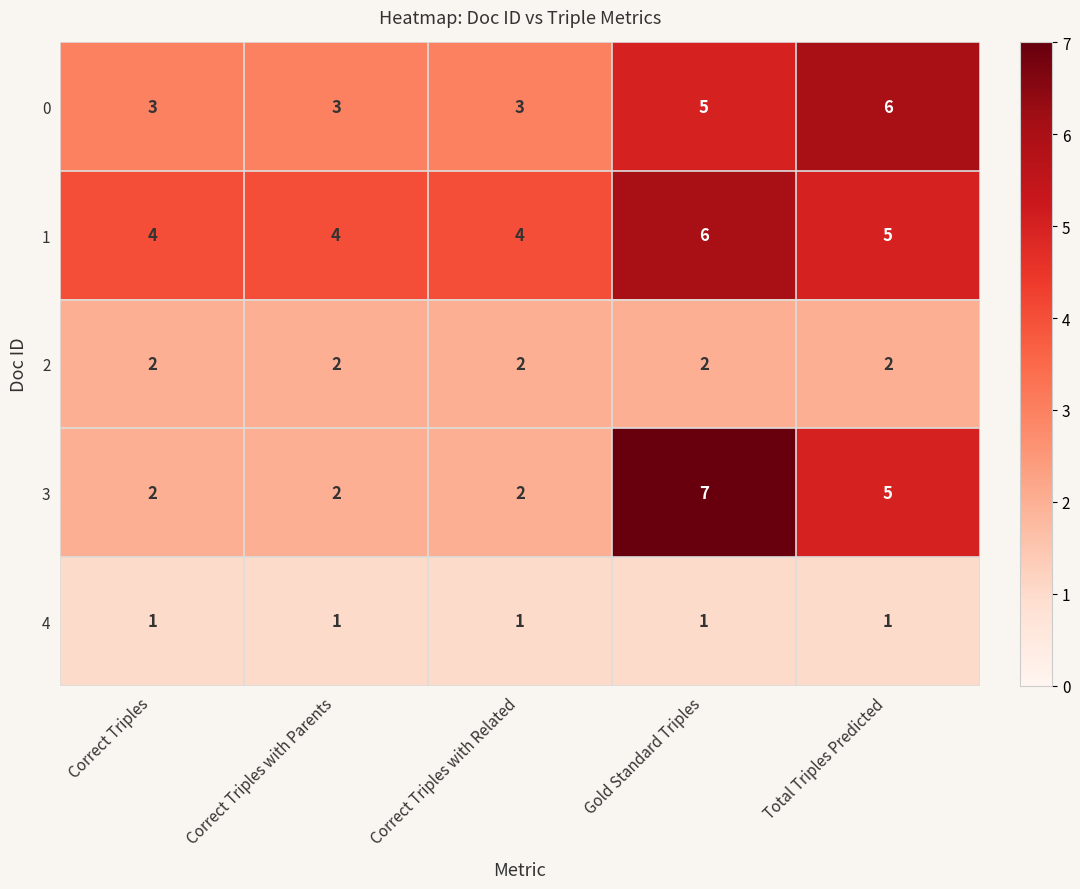

True or false: 0 has a value of 2 at Gold Standard Triples.

False